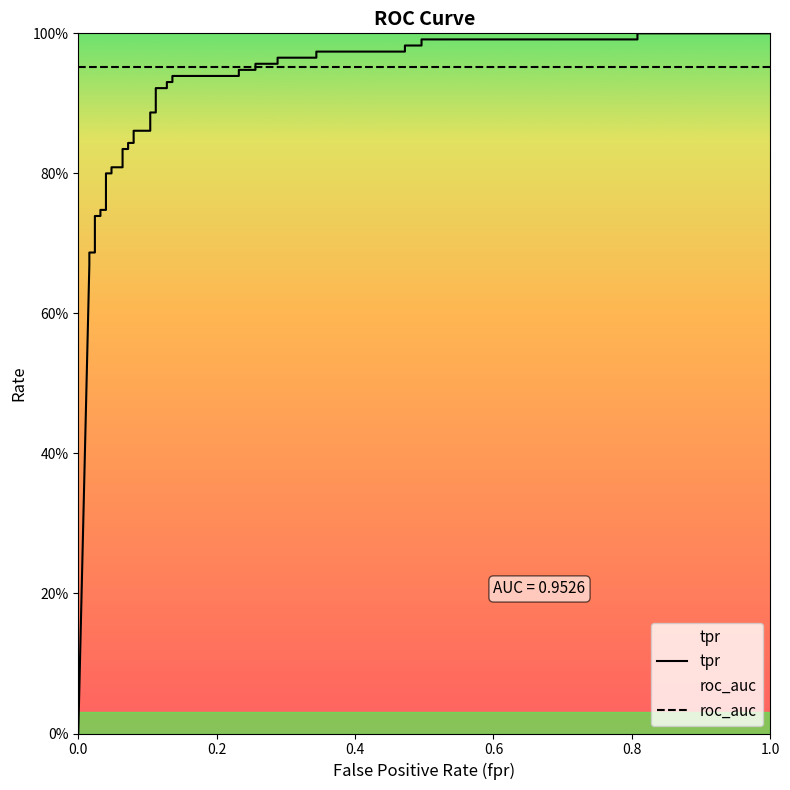

What is the label of the 31st point from the left?

30